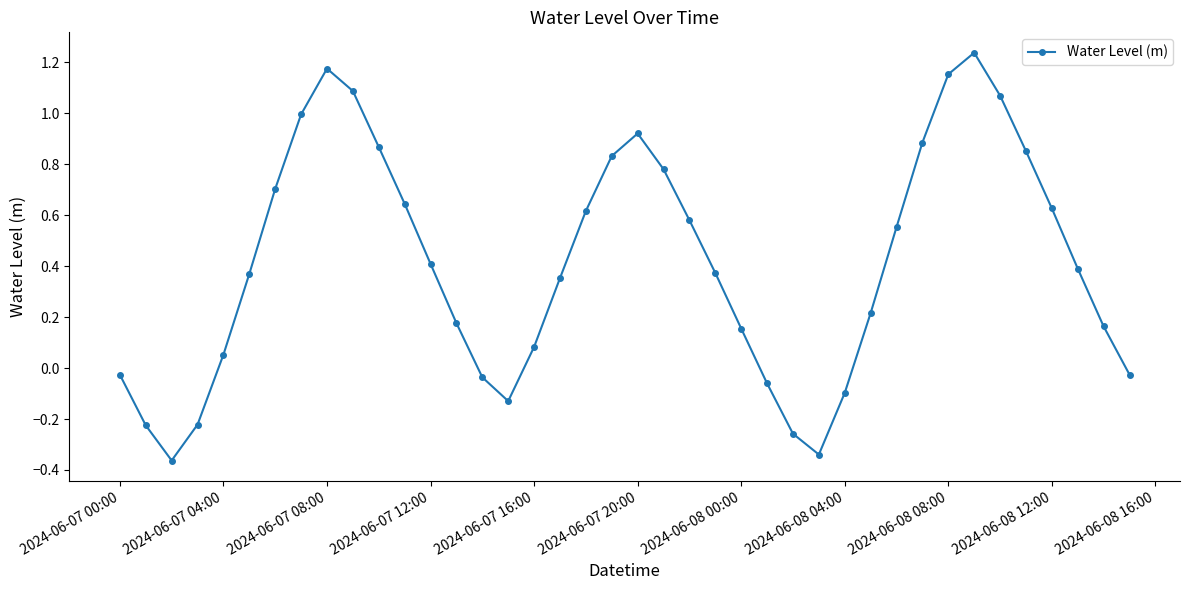

How many interior local valleys (lower than both neighbors) does the data have?

3